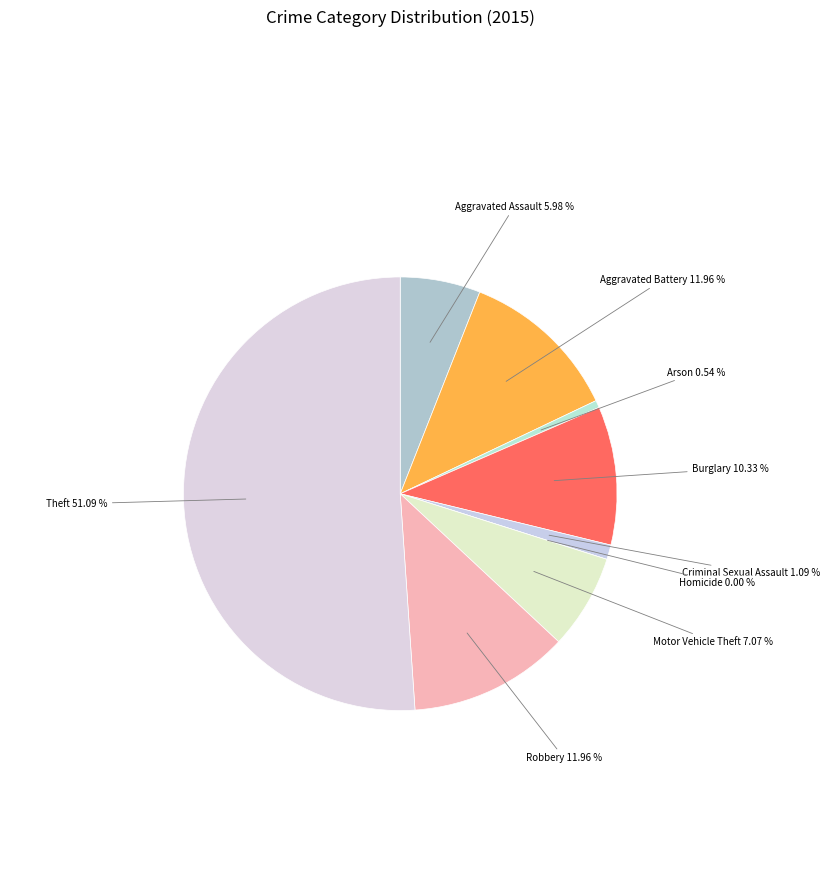

Combined, do Criminal Sexual Assault and Theft account for over 50%?

Yes